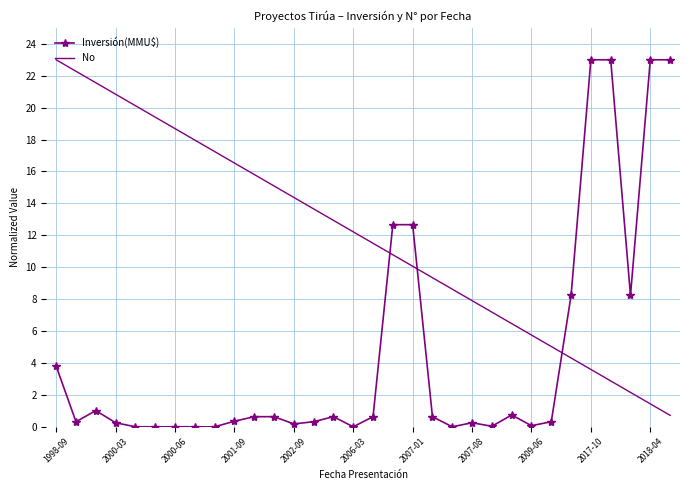

What is the sum of all No values?

379.5